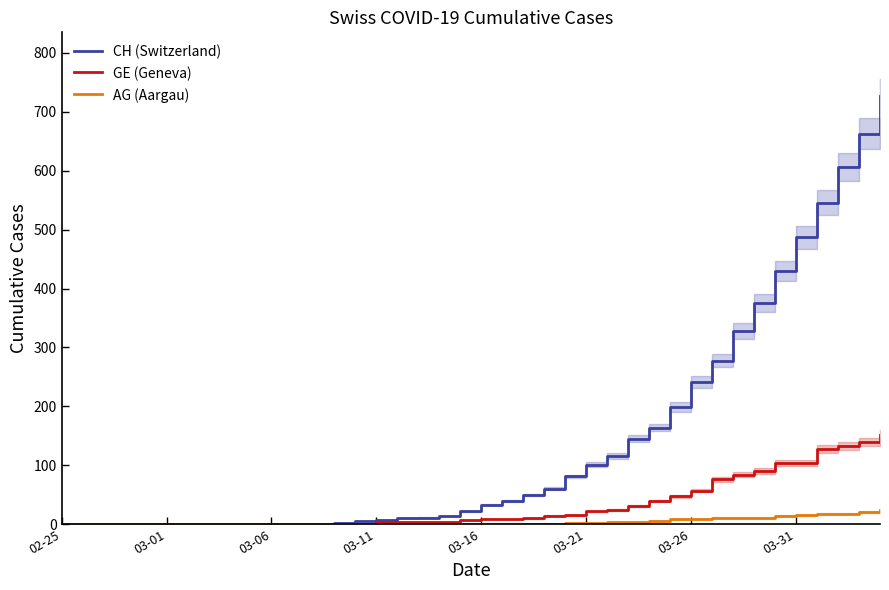

How many data points in AG (Aargau) are above 1?

16